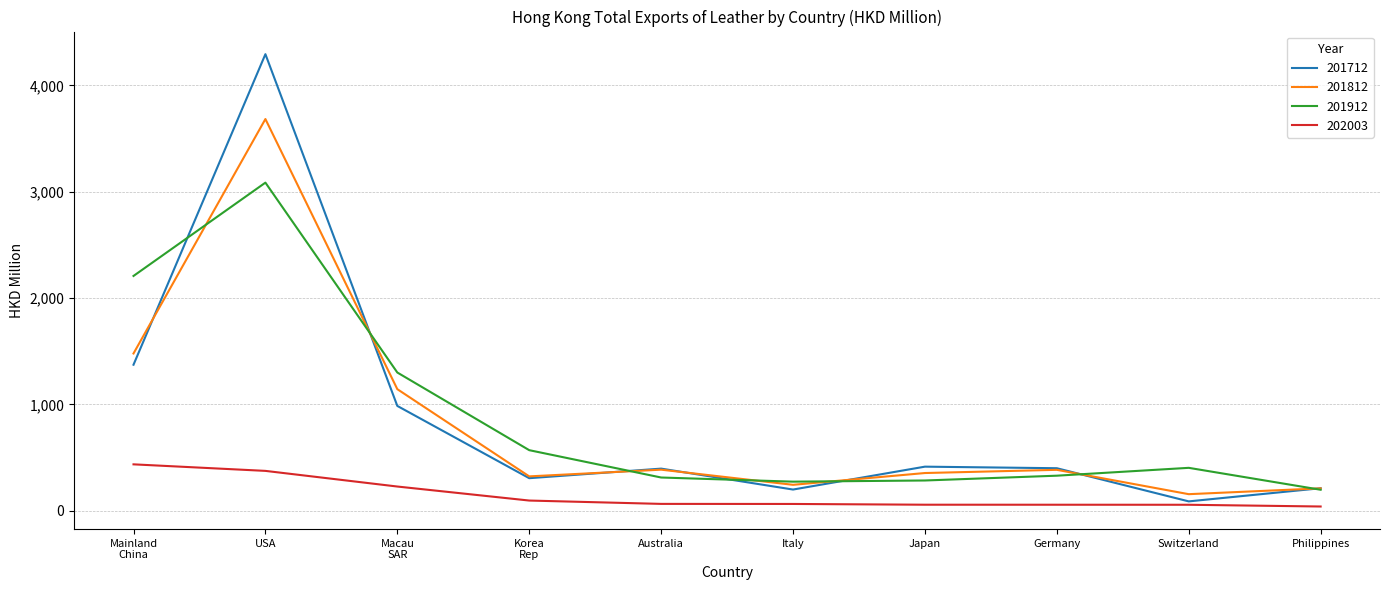

What is the sum of all 201912 values?

8965.5